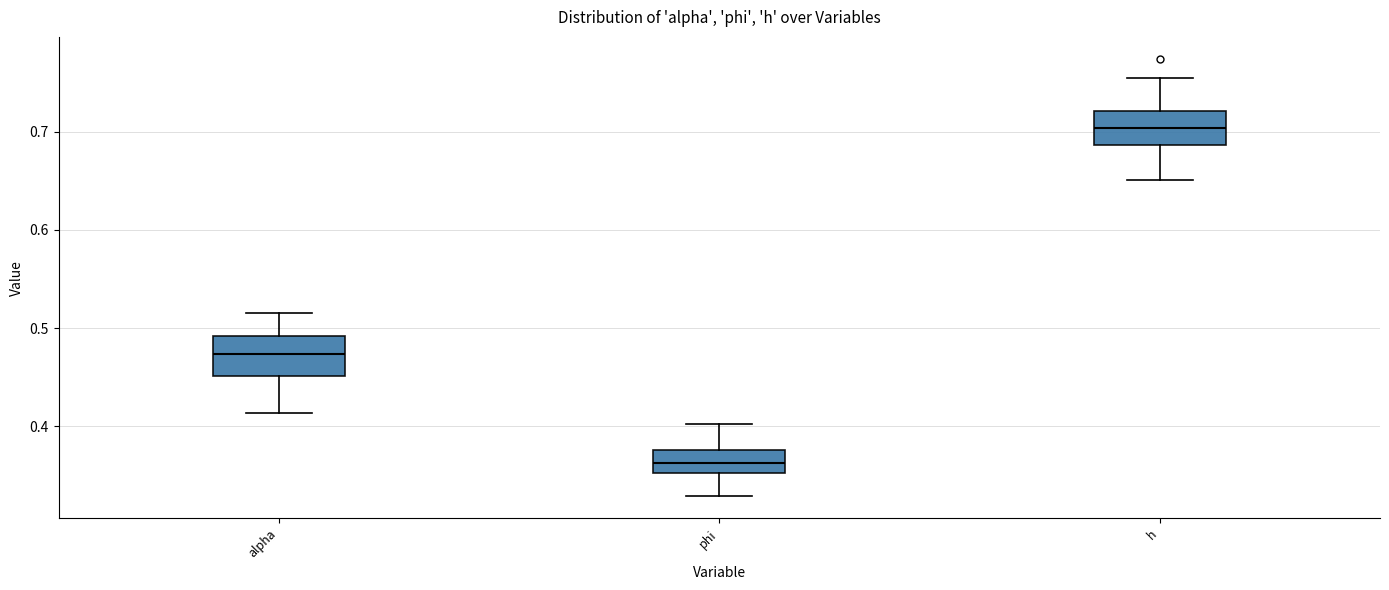

Reading left to right, transcribe this box plot: for each box, give where its median line is, the range the box spans, and where its two whiskers end, as read against the y-axis. The values are not printed on the chart, so give them approximately, as read against the axis.

alpha: median 0.47, box 0.45 to 0.49, whiskers 0.41 to 0.52
phi: median 0.36, box 0.35 to 0.38, whiskers 0.33 to 0.40
h: median 0.70, box 0.69 to 0.72, whiskers 0.65 to 0.75